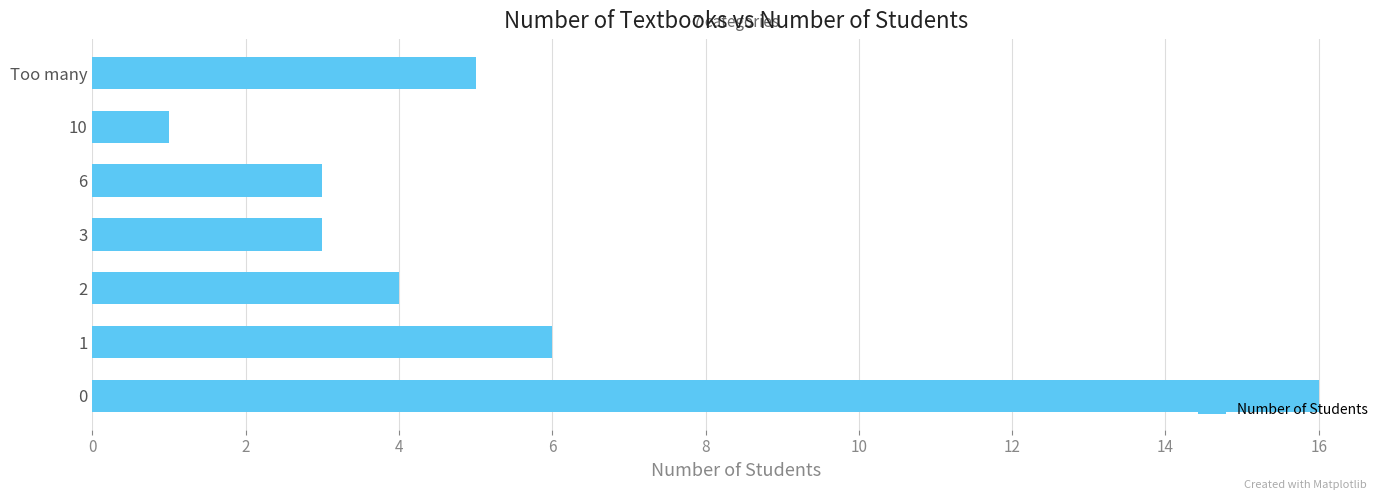

What is the greatest value displayed?

16